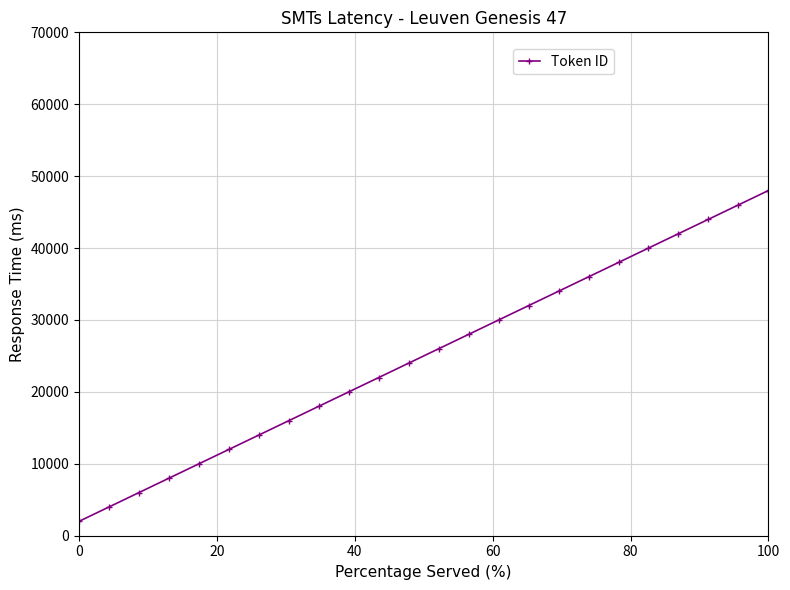

What is the average value?

25000